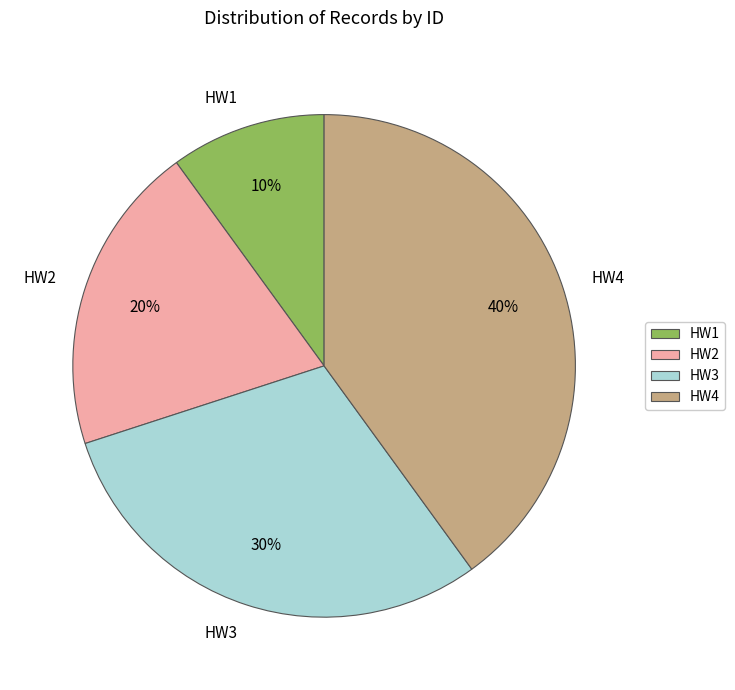

Count the number of slices in the pie.

4